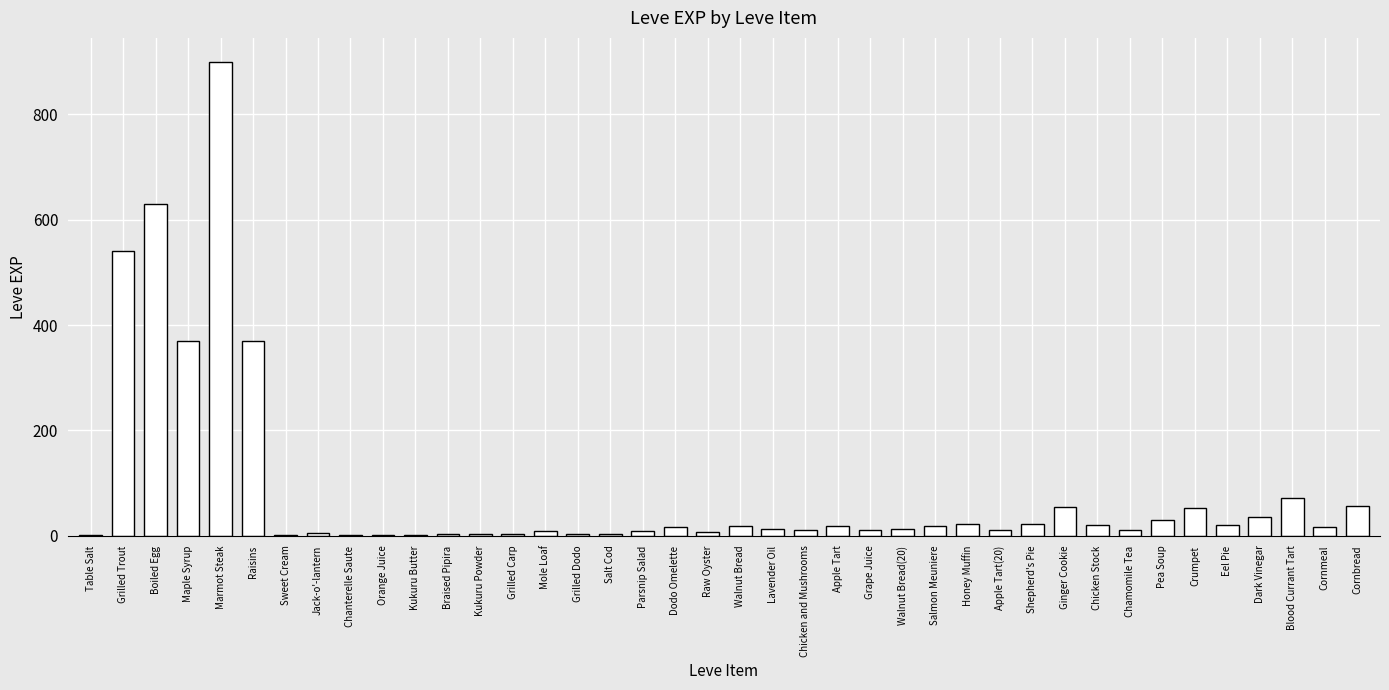

Approximately how many times larger is the value at Marmot Steak compared to Honey Muffin?

40.9